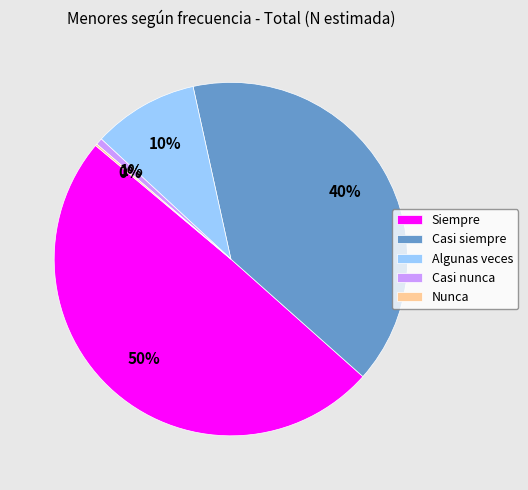

Does Algunas veces account for over 50% of the chart?

No